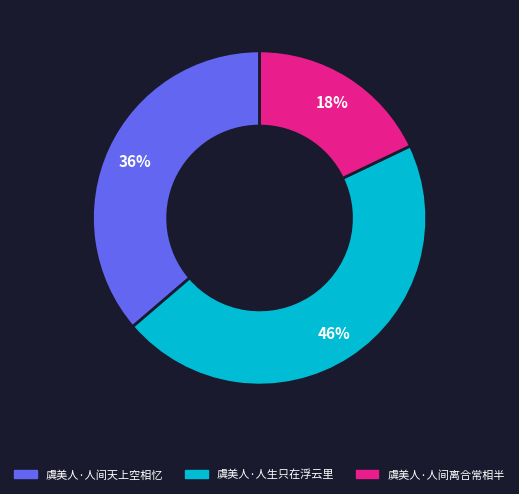

How many segments does this pie chart have?

3